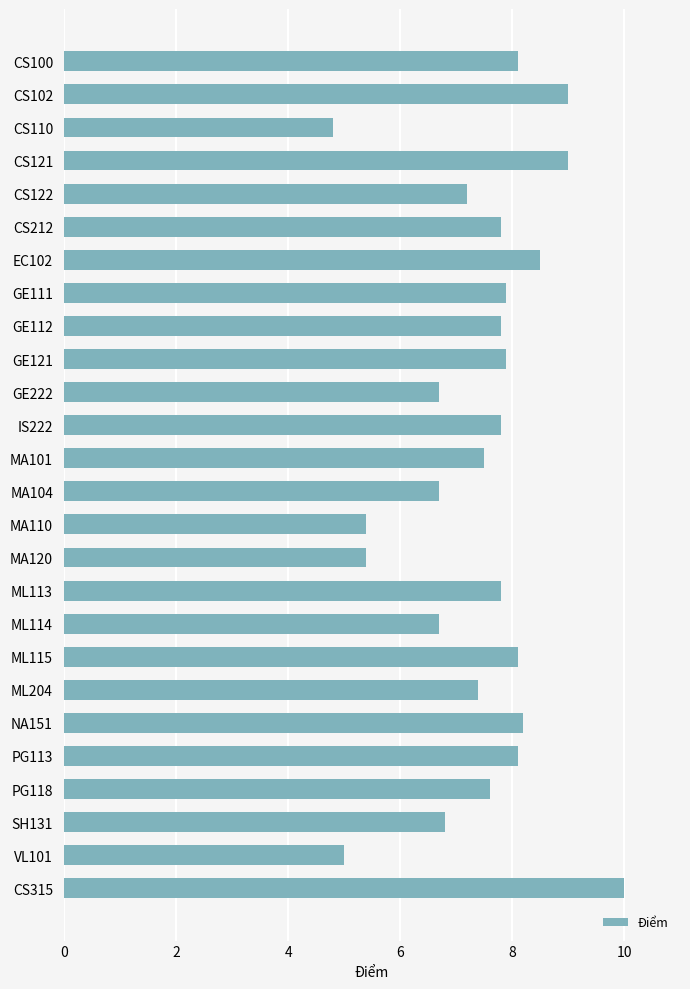

What is the value of the 21st bar from the top?

8.2